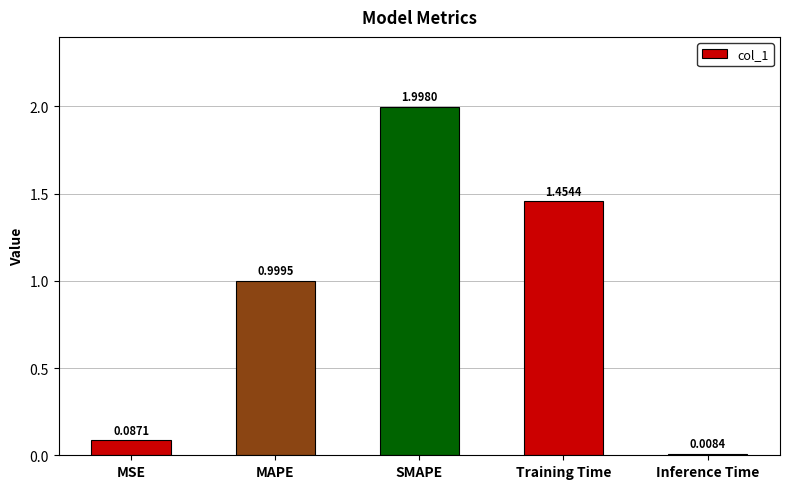

True or false: the data shows 1.0 at MAPE.

True